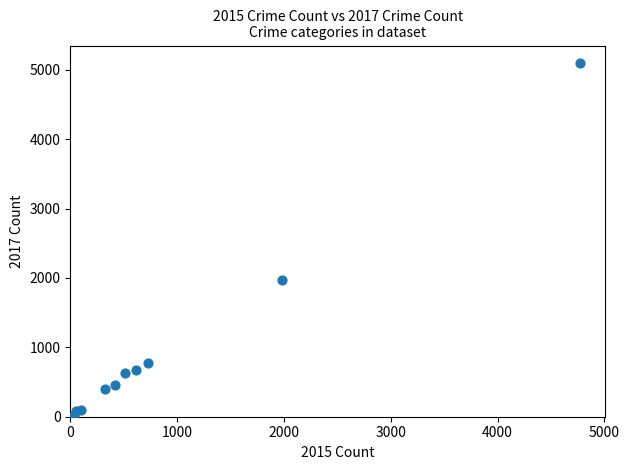

What is the range of X values (max minus min)?

4736